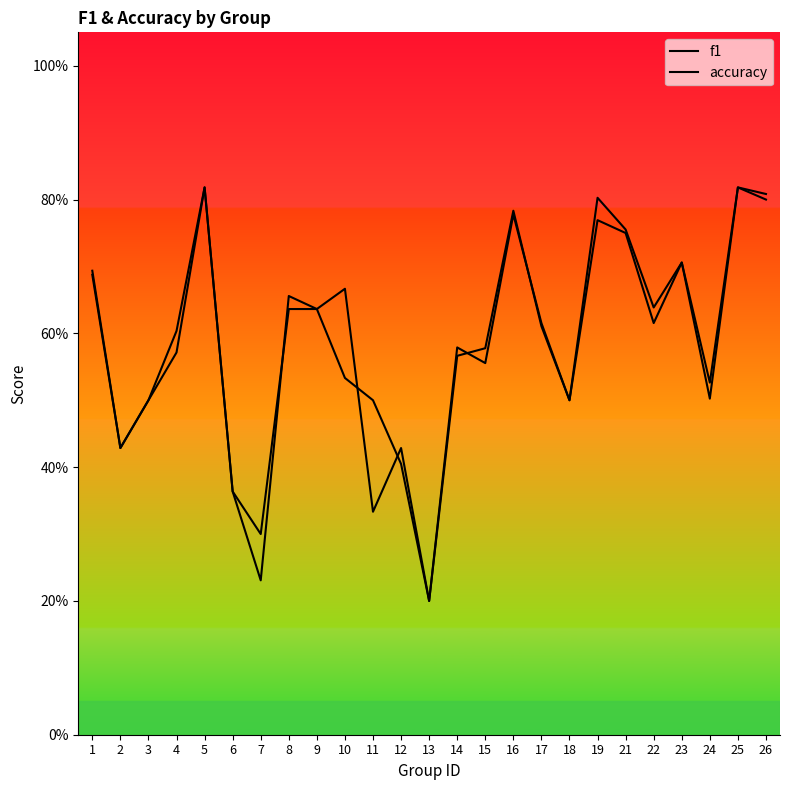

Reading left to right, what are all the values shown in this chart?

f1: 1=0.7	2=0.4	3=0.5	4=0.6	5=0.8	6=0.4	7=0.2	8=0.7	9=0.6	10=0.5	11=0.5	12=0.4	13=0.2	14=0.6	15=0.6	16=0.8	17=0.6	18=0.5	19=0.8	21=0.8	22=0.6	23=0.7	24=0.5	25=0.8	26=0.8
accuracy: 1=0.7	2=0.4	3=0.5	4=0.6	5=0.8	6=0.4	7=0.3	8=0.6	9=0.6	10=0.7	11=0.3	12=0.4	13=0.2	14=0.6	15=0.6	16=0.8	17=0.6	18=0.5	19=0.8	21=0.8	22=0.6	23=0.7	24=0.5	25=0.8	26=0.8